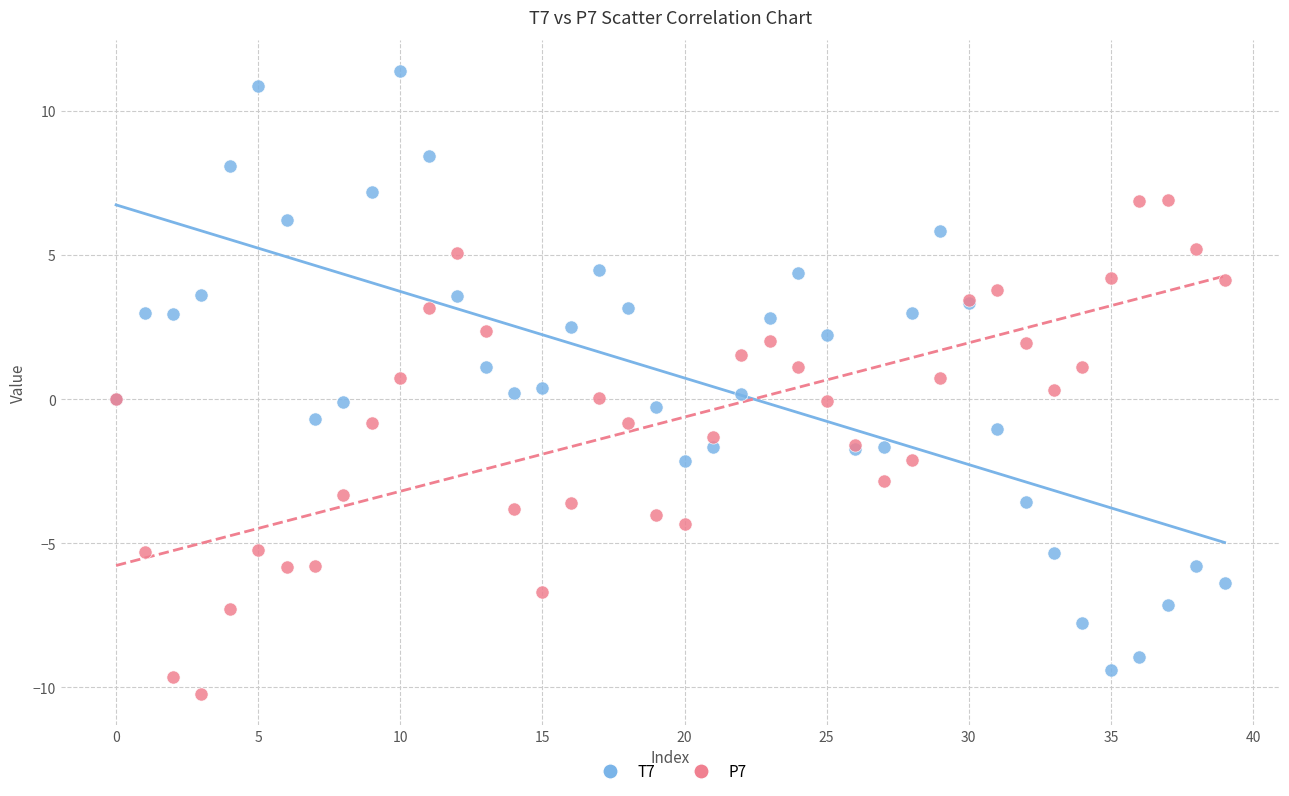

What are all the series names shown in the legend?

T7, P7